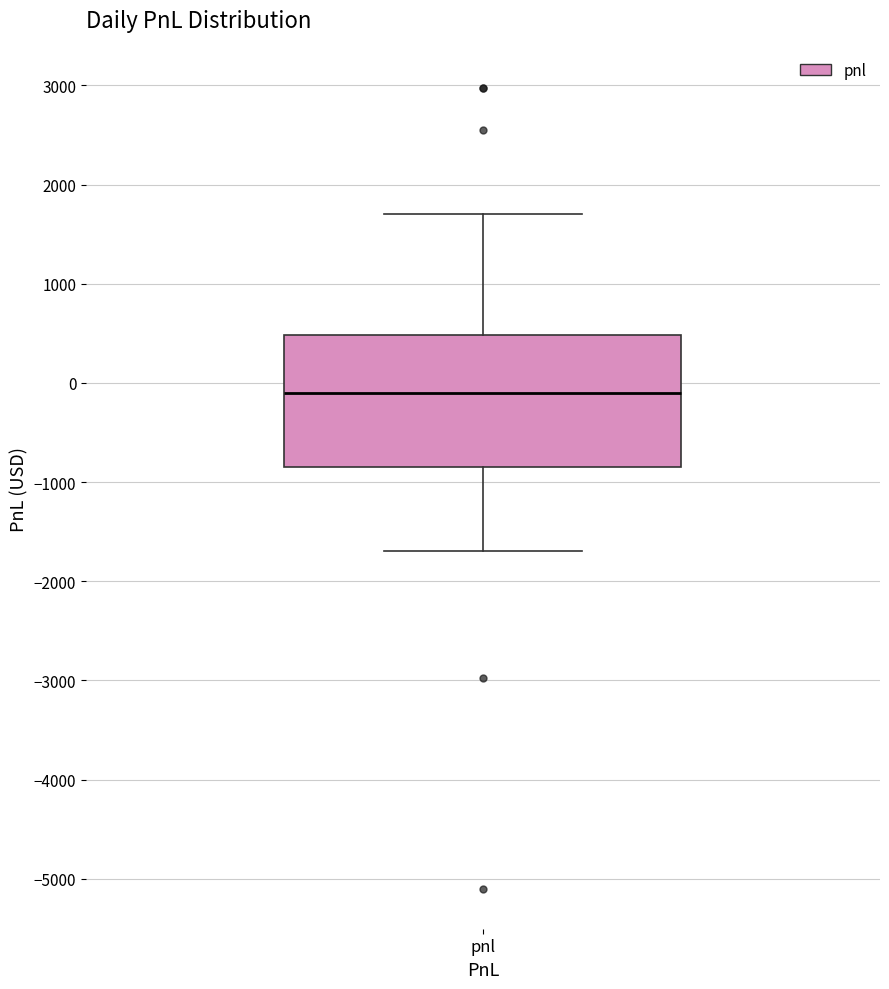

Read this box plot against the y-axis: the position of the median line, the range covered by the box, and the ends of both whiskers. The values are not printed on the chart, so give them approximately, as read against the axis.

median -100, box -800 to 500, whiskers -1700 to 1700